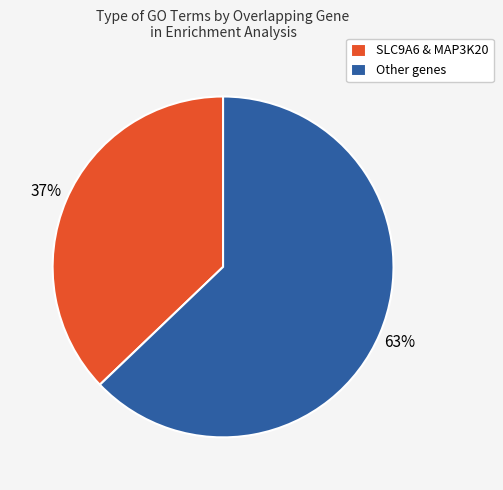

To the nearest percent, what portion does SLC9A6 & MAP3K20 represent?

37%